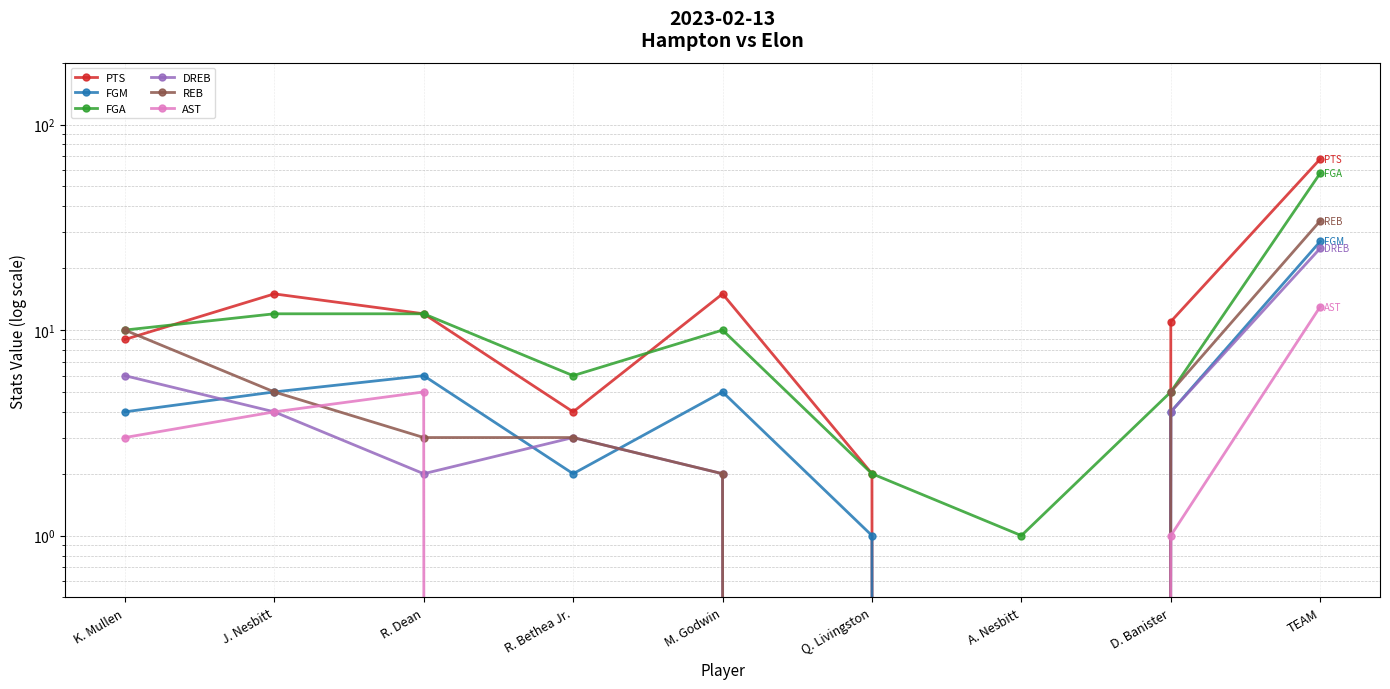

List the labels in order of FGM value, largest first.

TEAM, R. Dean, J. Nesbitt, M. Godwin, K. Mullen, D. Banister, R. Bethea Jr., Q. Livingston, A. Nesbitt